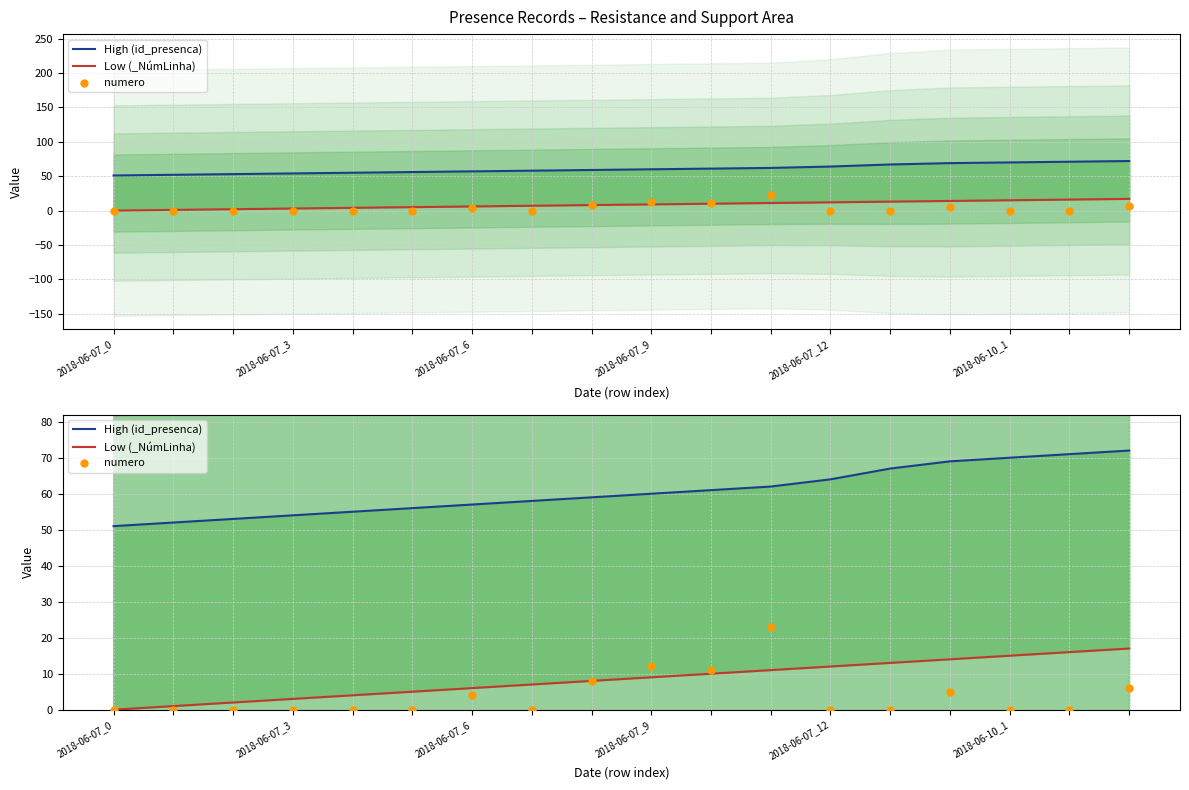

At which category is the sum across all series the highest?

11